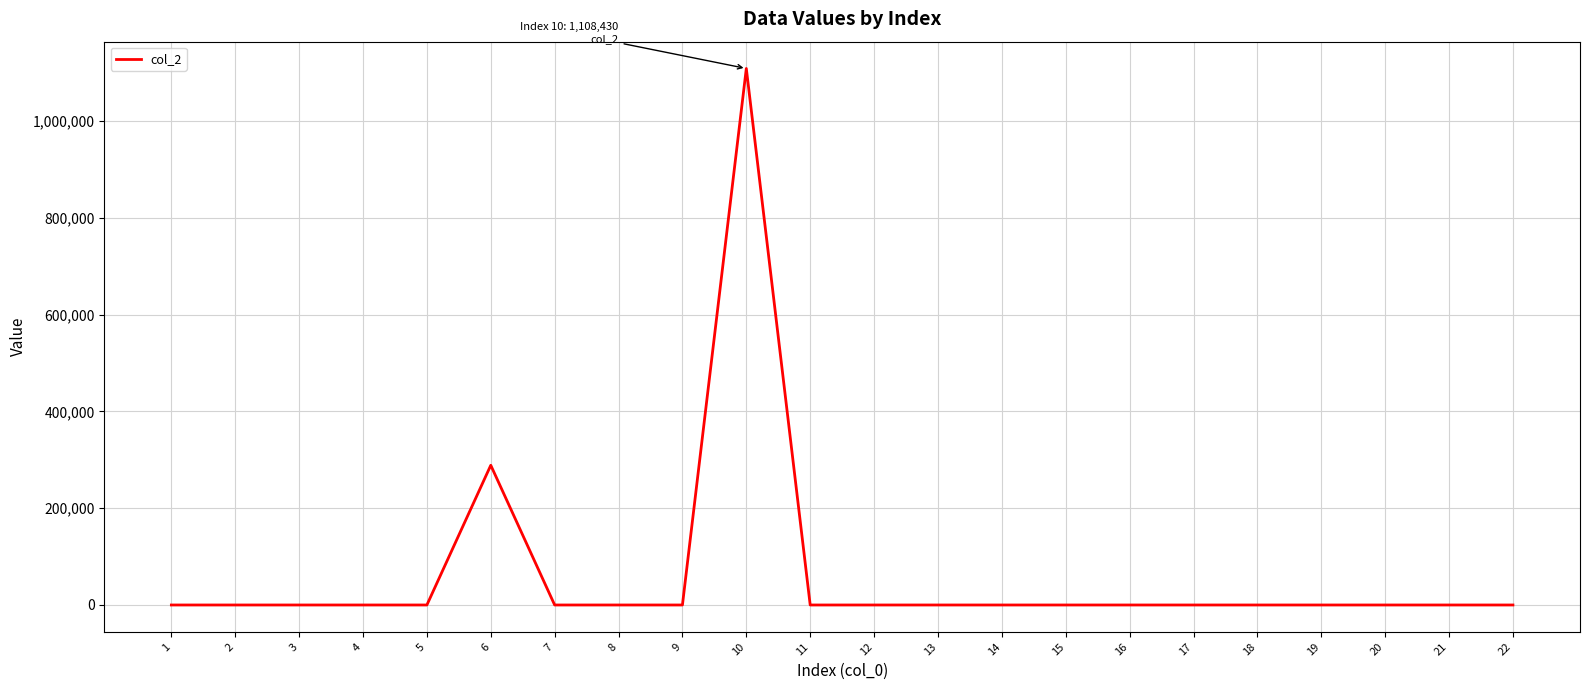

The value at 9 is 0. True or false?

True